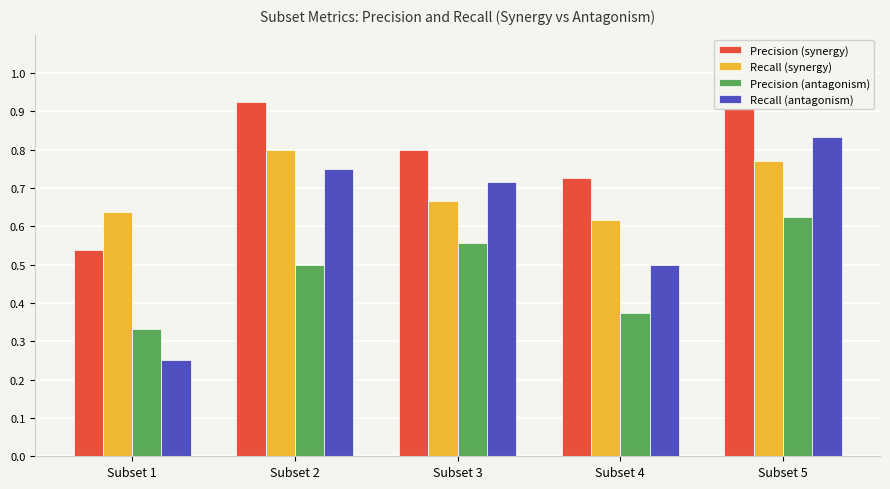

Which series changed the most between Subset 1 and Subset 5?

Recall (antagonism)